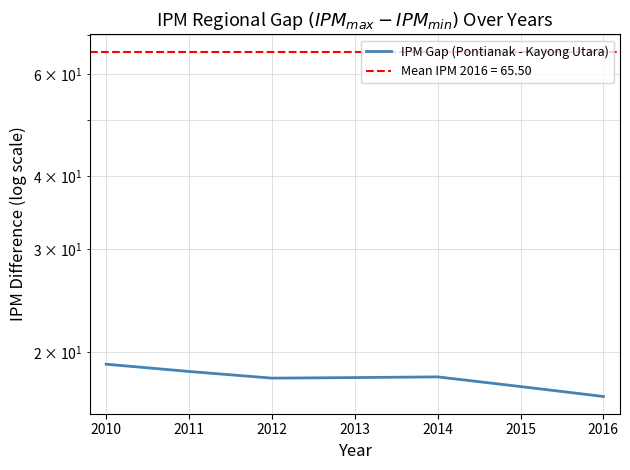

What is the value of the 4th point from the left?

18.1